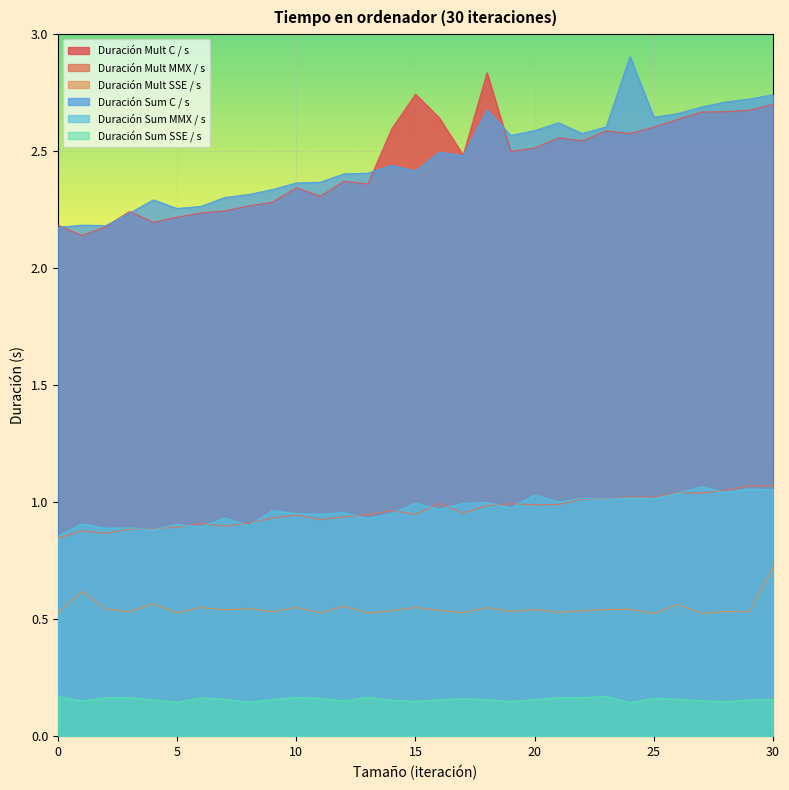

True or false: Duración Mult SSE / s and Duración Sum C / s intersect in this chart.

False